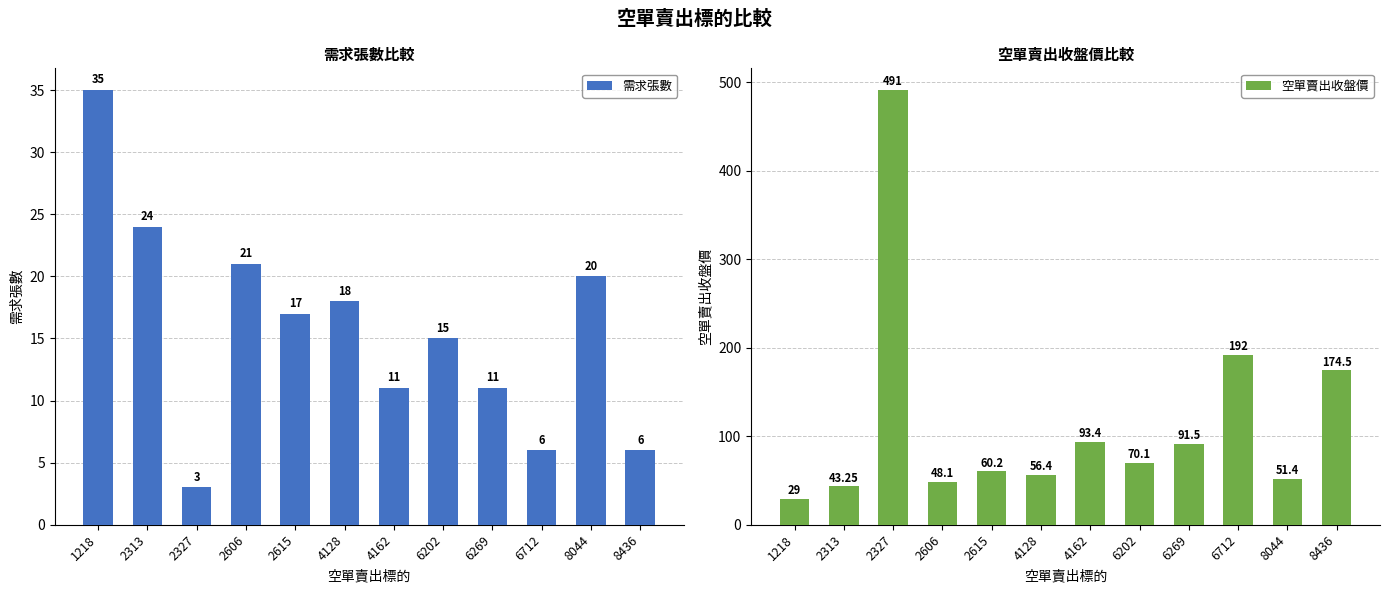

What value does the 需求張數 series have at 1218?

35